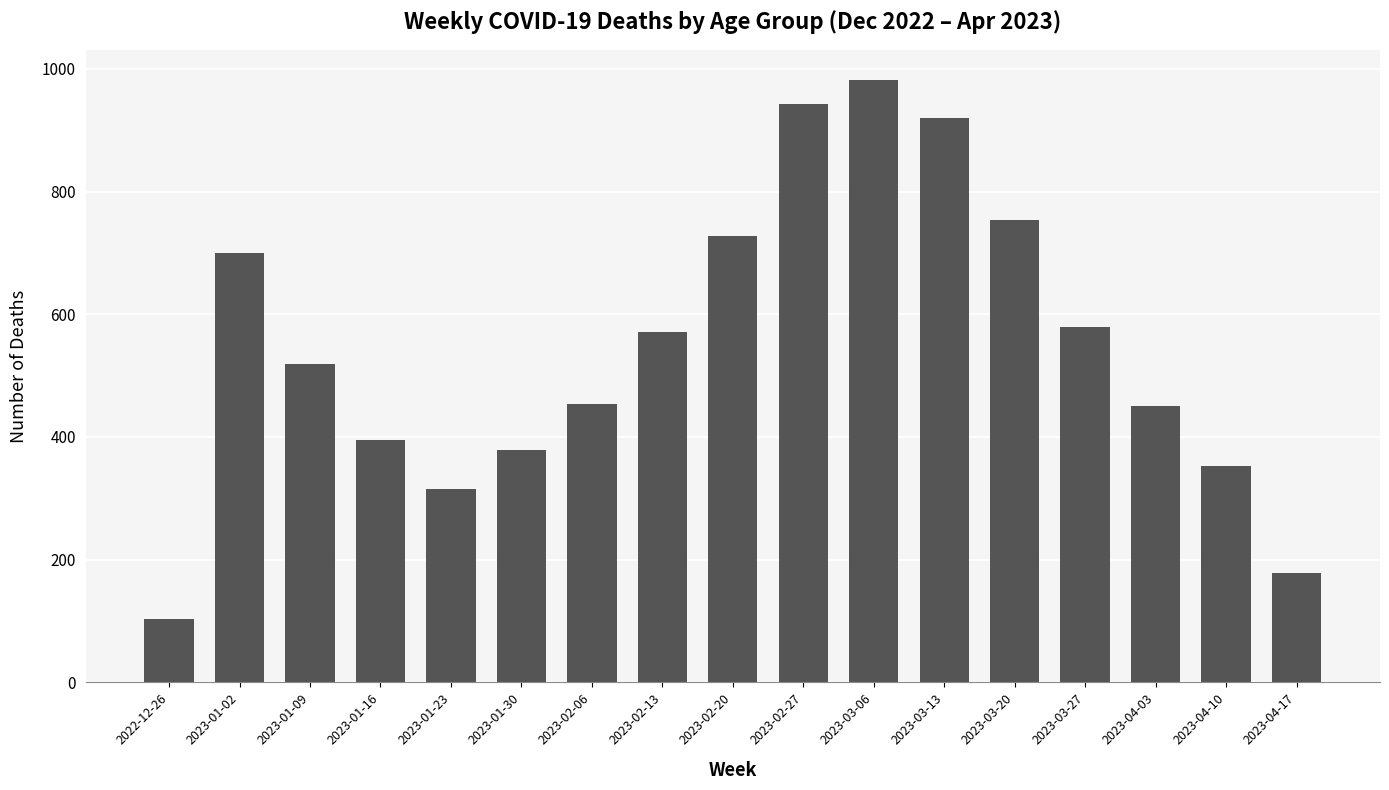

How many series are shown in this chart?

1